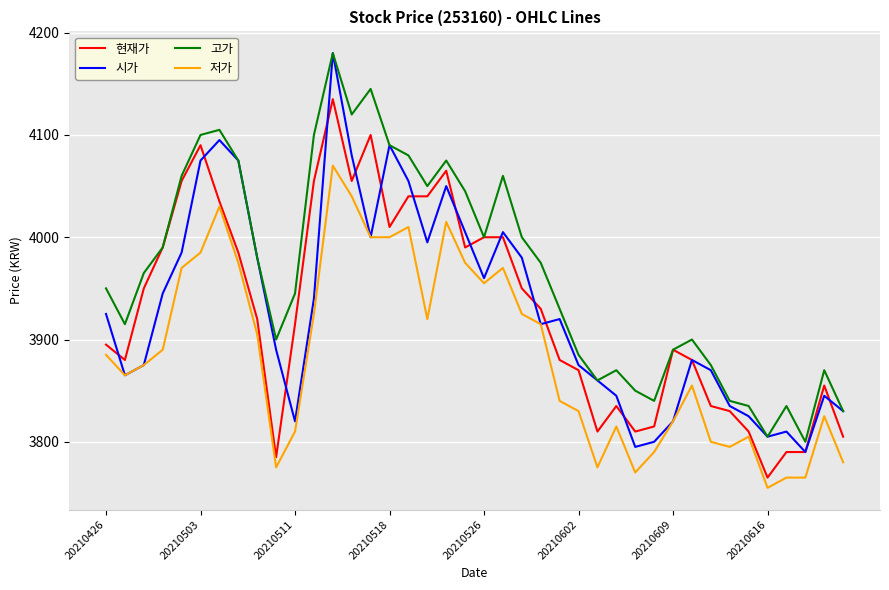

What is the maximum value shown in the chart?

4180